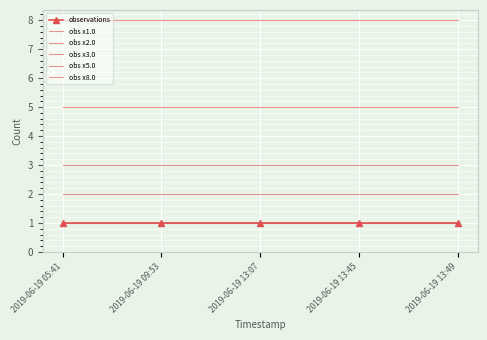

Is the value of obs x3.0 at 2019-06-19 13:49 greater than the value of obs x1.0 at 2019-06-19 13:45?

Yes